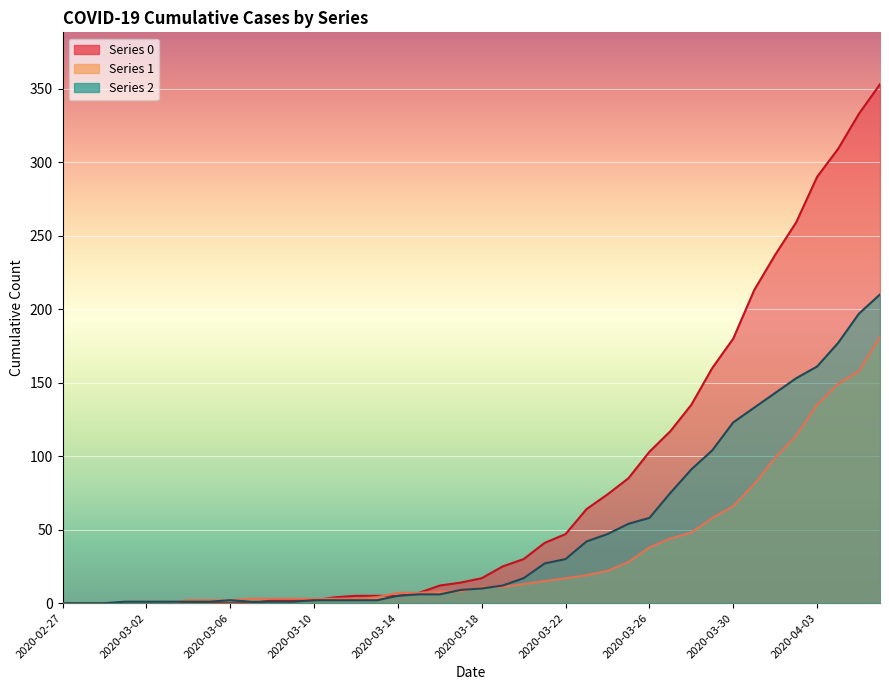

What is the sum of all 1 values?

1365